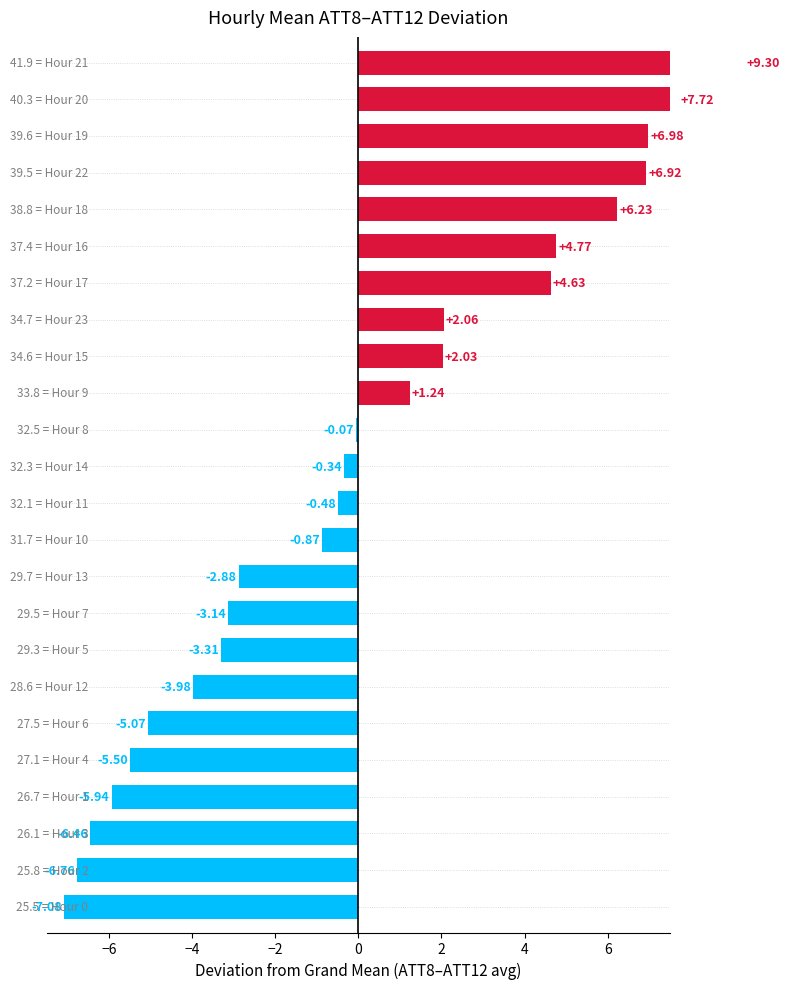

What is the difference between the maximum and second lowest values?

16.1